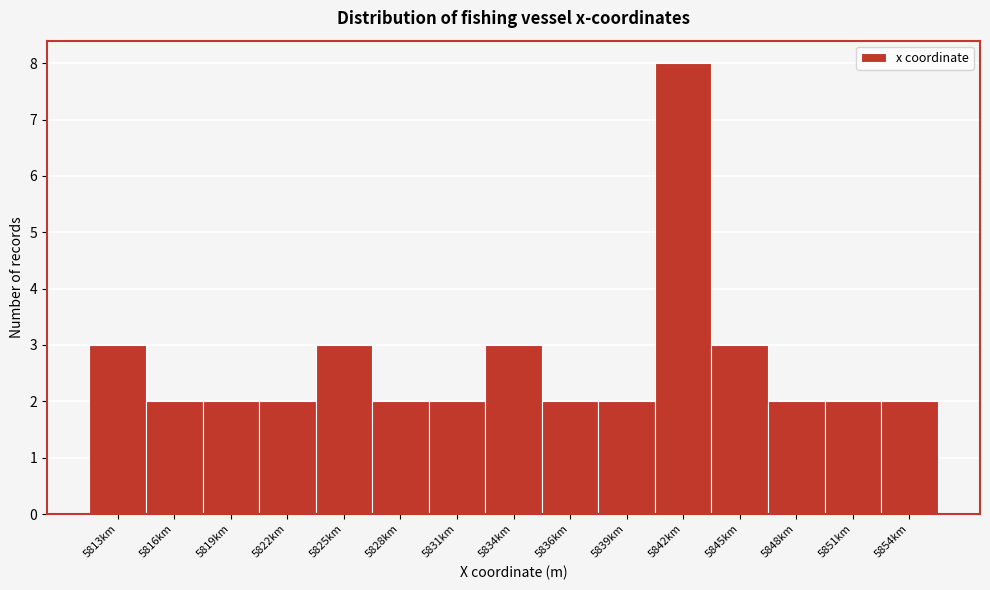

Reading left to right, list all the values displayed in this chart.

3	2	2	2	3	2	2	3	2	2	8	3	2	2	2